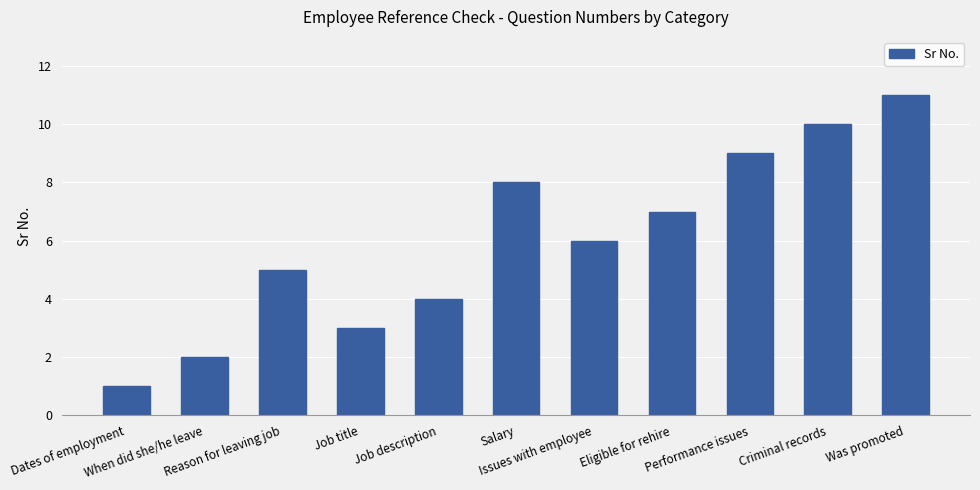

True or false: the data shows 2 at Job description.

False